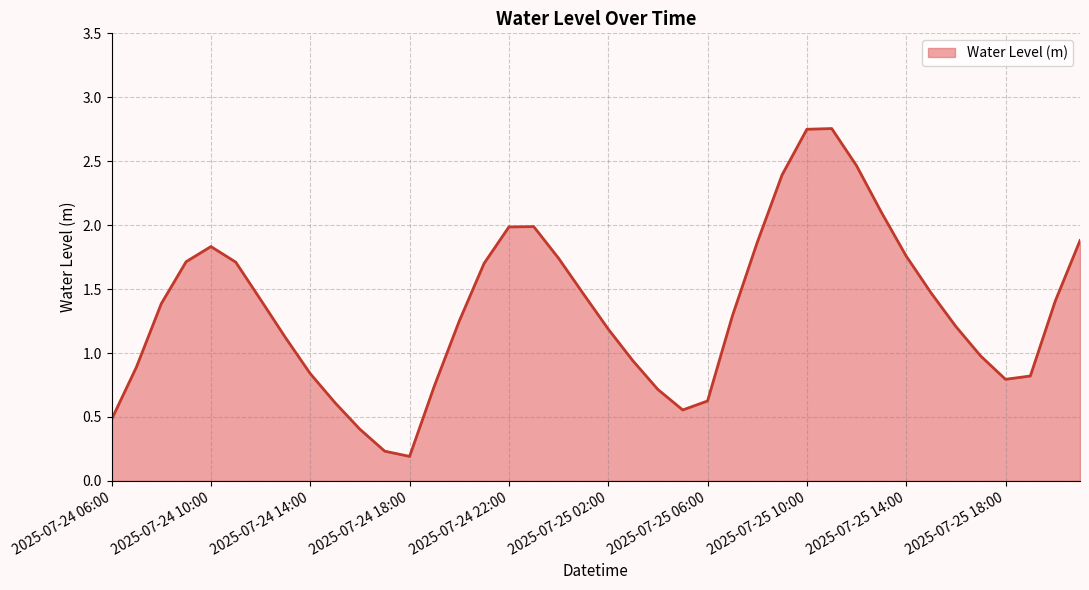

What is the difference between the maximum and minimum values?

2.6